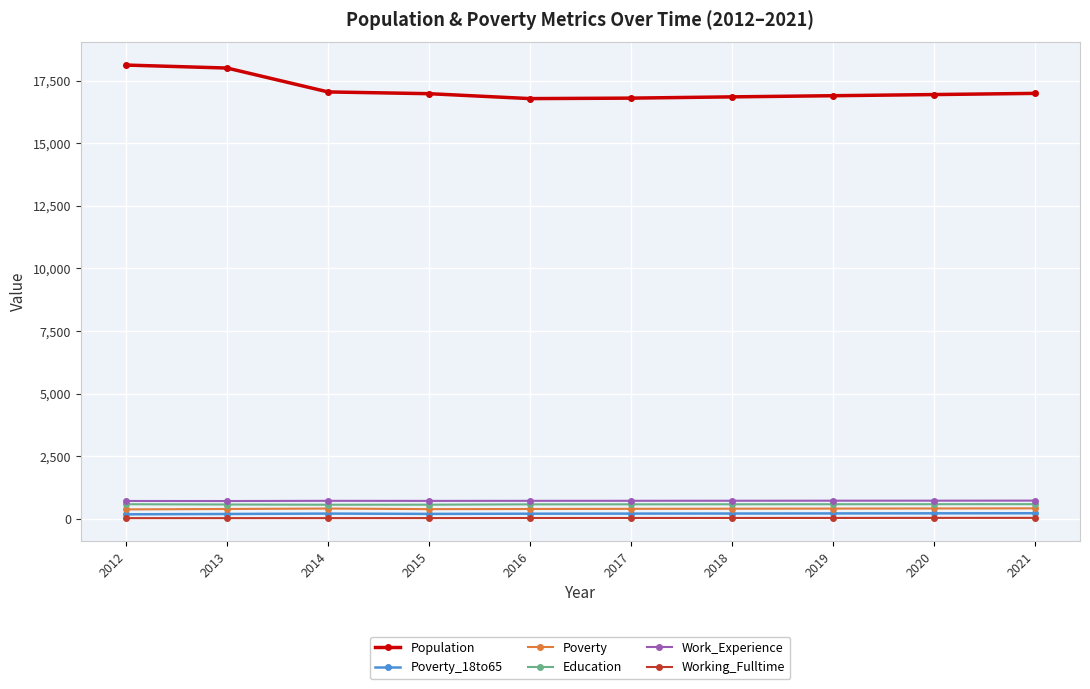

What is the maximum value shown in the chart?

18117